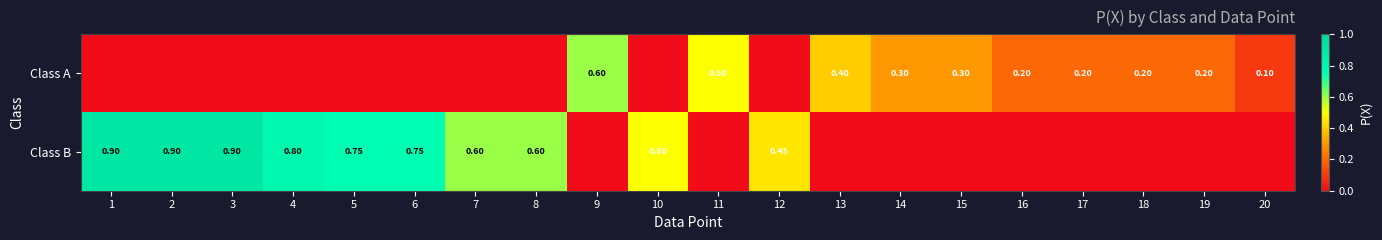

What is the greatest value displayed?

0.9